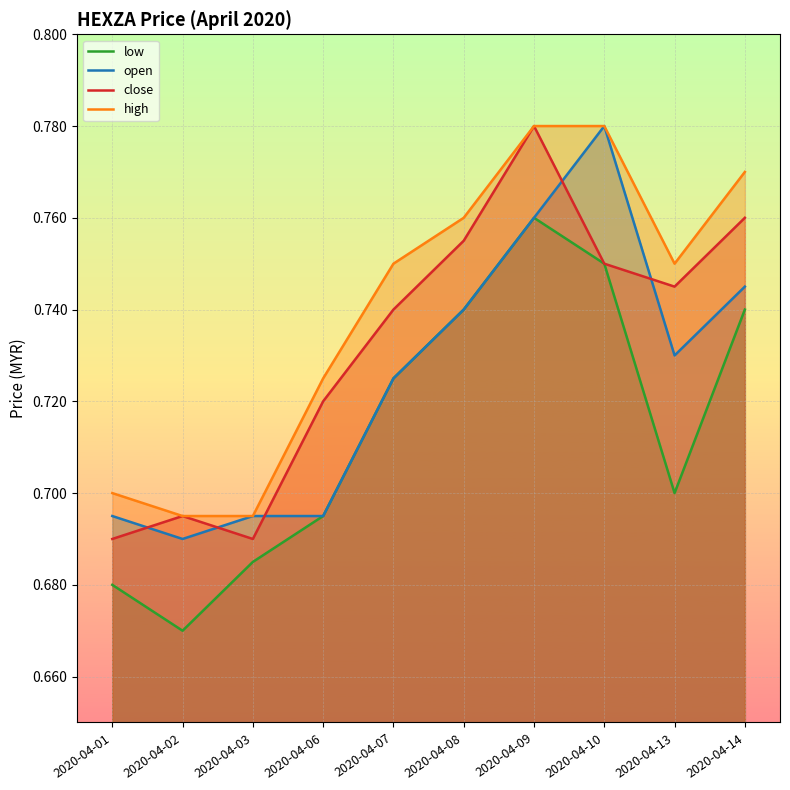

Where is the first local minimum for close?

2020-04-03